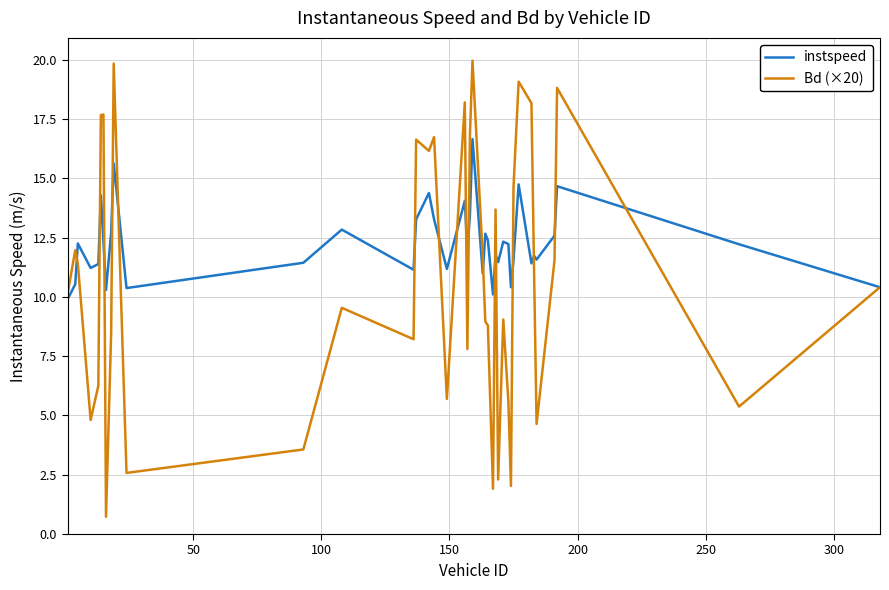

What is the highest value of the Bd (×20) series?

20.0